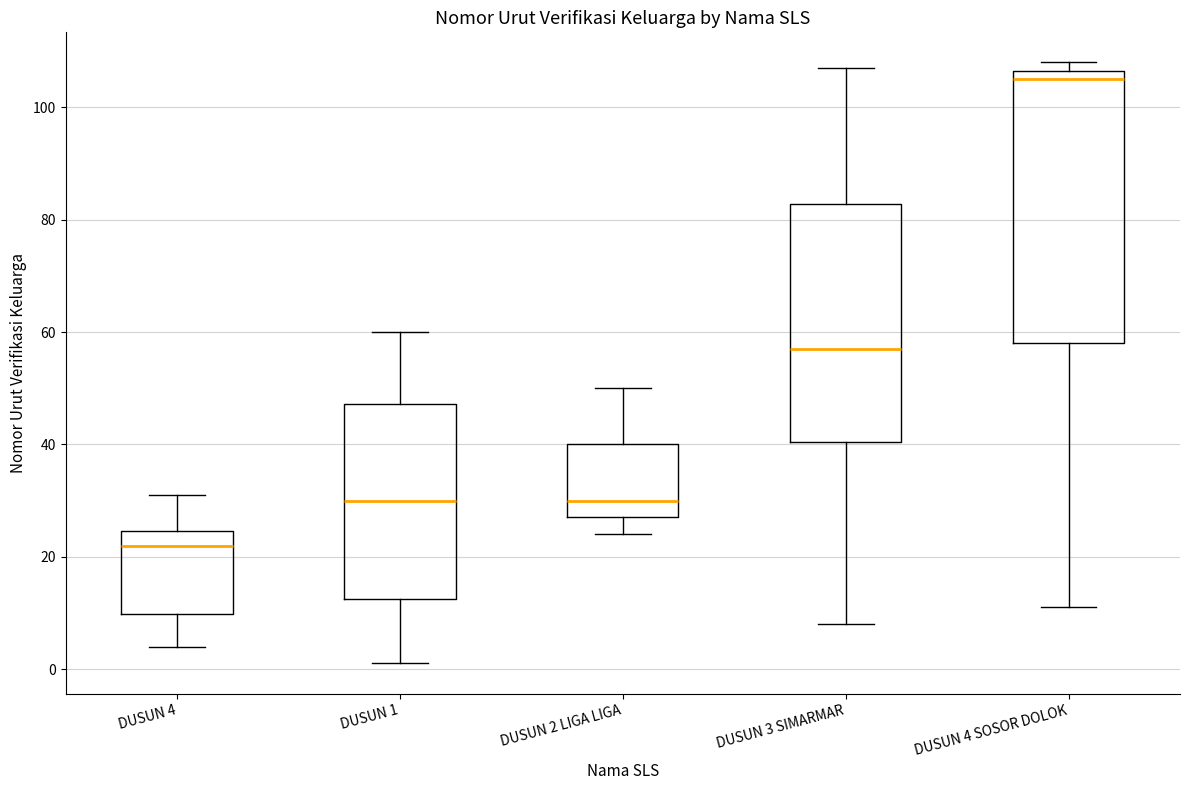

Reading left to right, read every box against the y-axis: the position of its median line, the range the box covers, and the ends of its whiskers. The values are not printed on the chart, so give them approximately, as read against the axis.

DUSUN 4: median 22, box 10 to 24, whiskers 4 to 32
DUSUN 1: median 30, box 12 to 48, whiskers 2 to 60
DUSUN 2 LIGA LIGA: median 30, box 28 to 40, whiskers 24 to 50
DUSUN 3 SIMARMAR: median 58, box 40 to 82, whiskers 8 to 108
DUSUN 4 SOSOR DOLOK: median 106 (just below the box's upper edge), box 58 to 106, whiskers 12 to 108